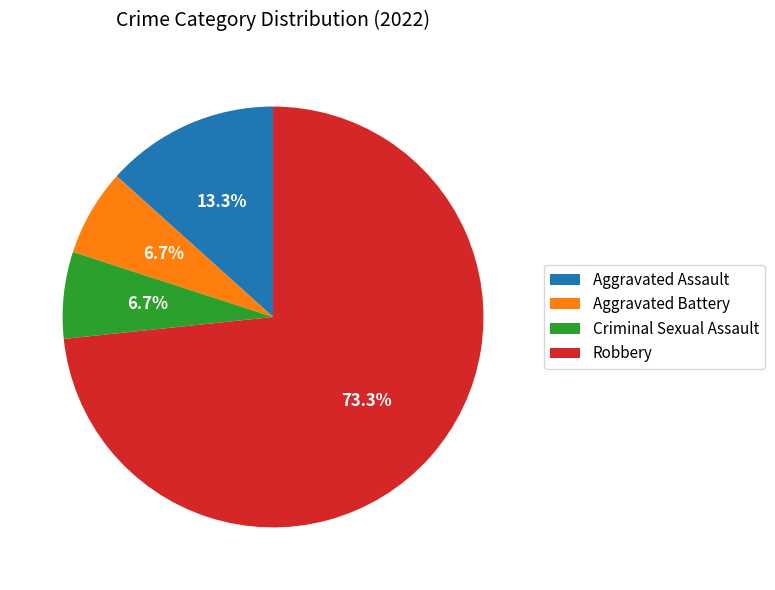

Between Aggravated Battery and Robbery, which is larger?

Robbery